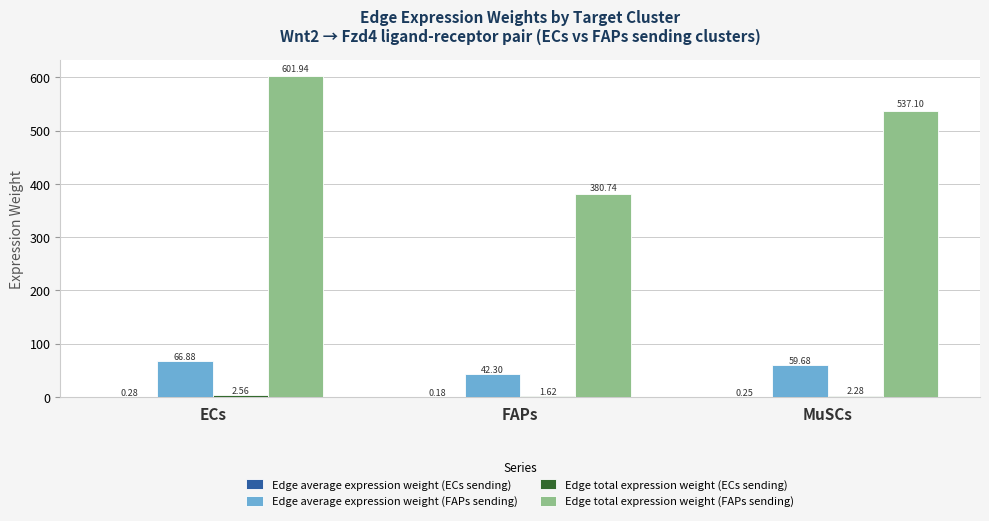

Which series has the widest spread of values?

Edge total expression weight (FAPs sending)